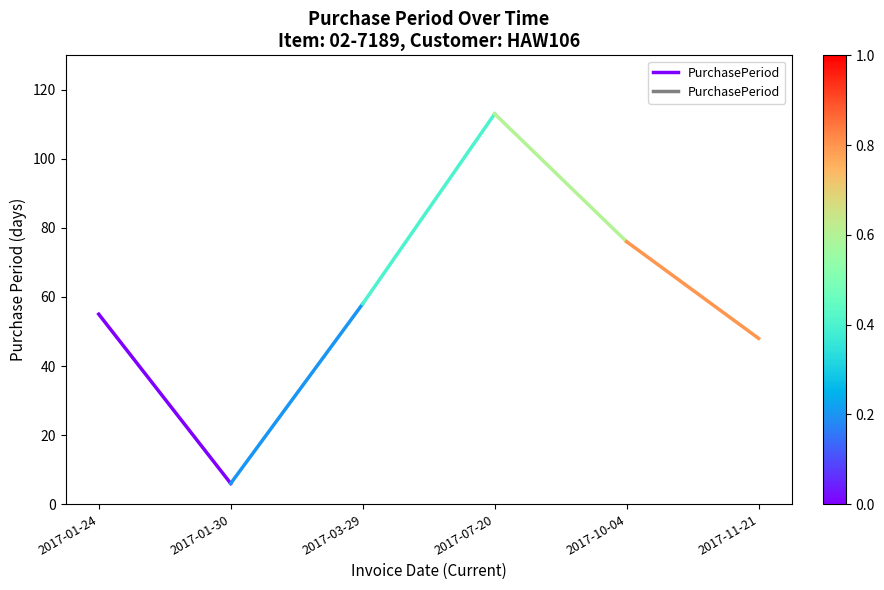

What is the change in value from 2017-01-24 to 2017-01-30?

-49